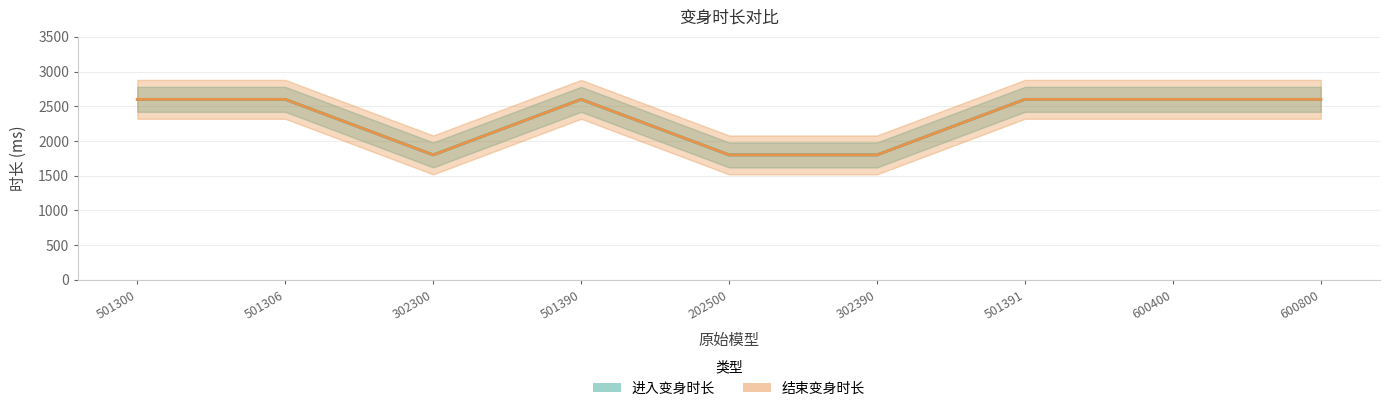

Reading left to right, list all the values displayed in this chart.

进入变身时长: 501300=2600	501306=2600	302300=1800	501390=2600	202500=1800	302390=1800	501391=2600	600400=2600	600800=2600
结束变身时长: 501300=2600	501306=2600	302300=1800	501390=2600	202500=1800	302390=1800	501391=2600	600400=2600	600800=2600